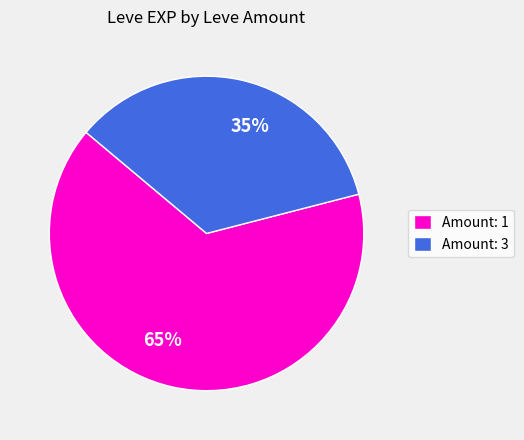

How many slices are in this pie chart?

2